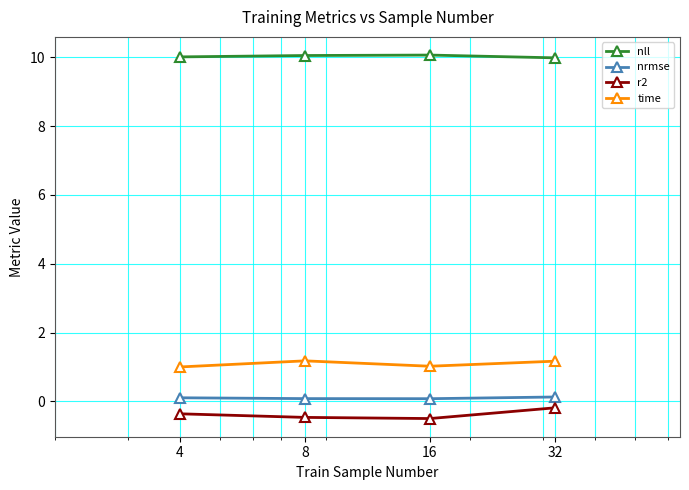

In nrmse, how many points are lower than both neighbors (excluding endpoints)?

1